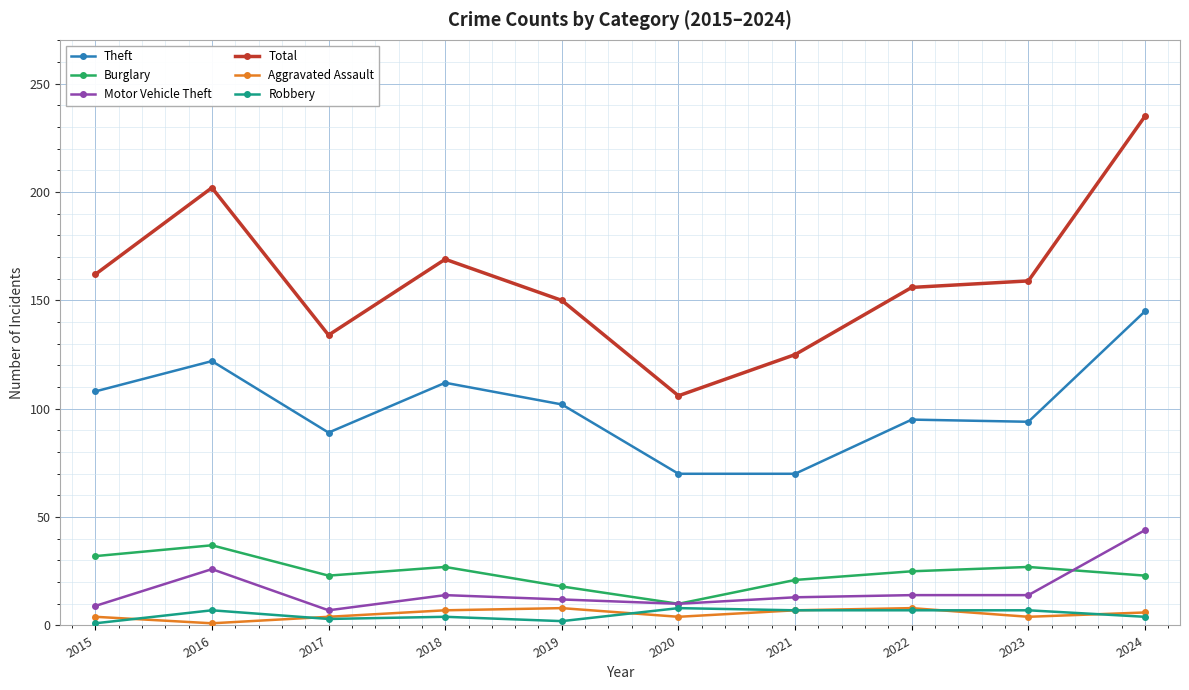

True or false: Motor Vehicle Theft and Total intersect in this chart.

False